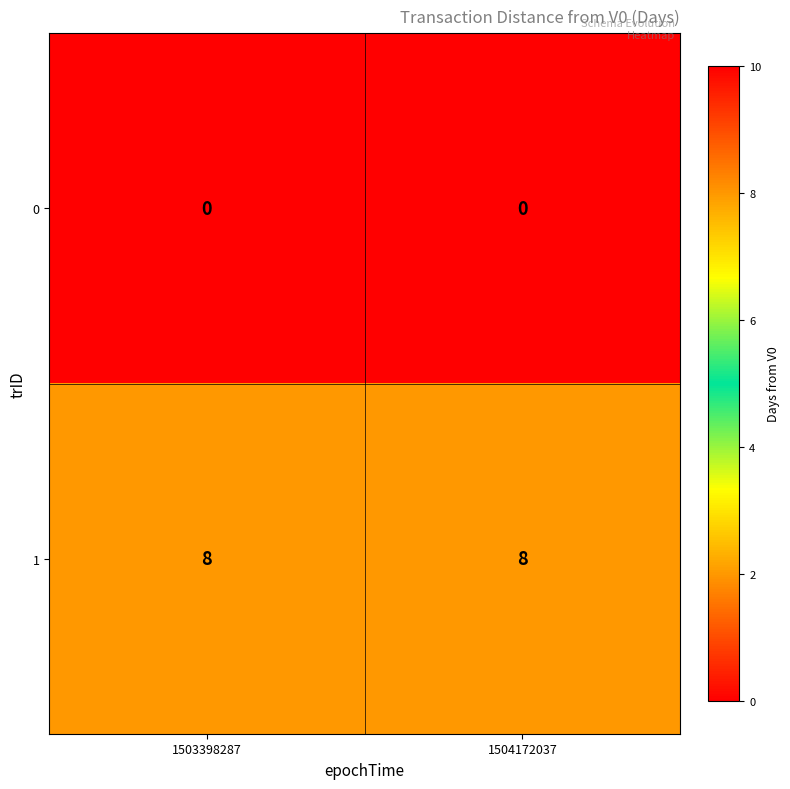

Rank the series at 1504172037 from highest to lowest value.

1, 0